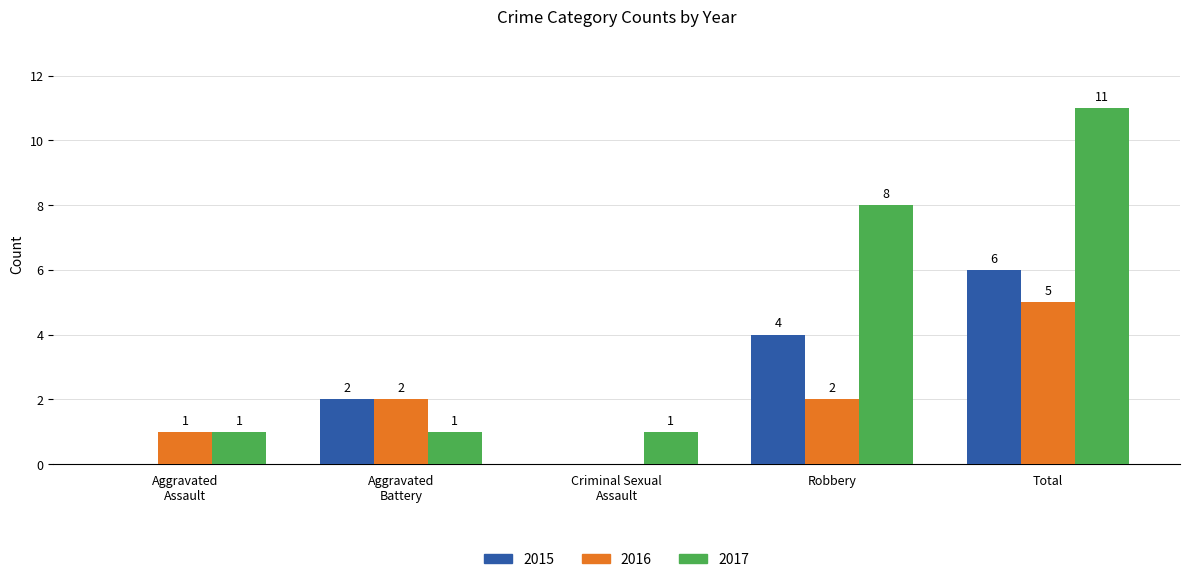

What is the sum of all 2016 values?

10